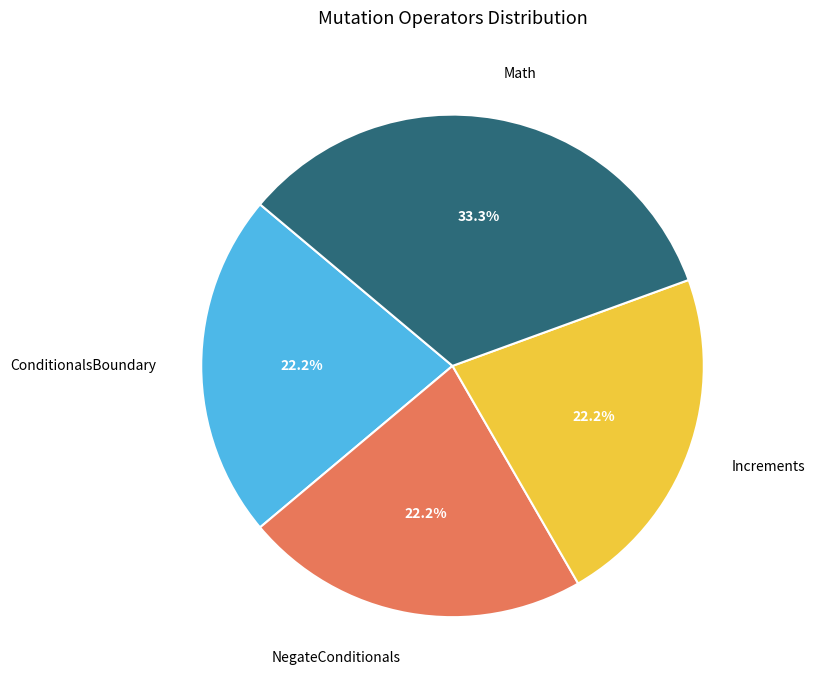

What is the largest slice in the pie chart?

Math